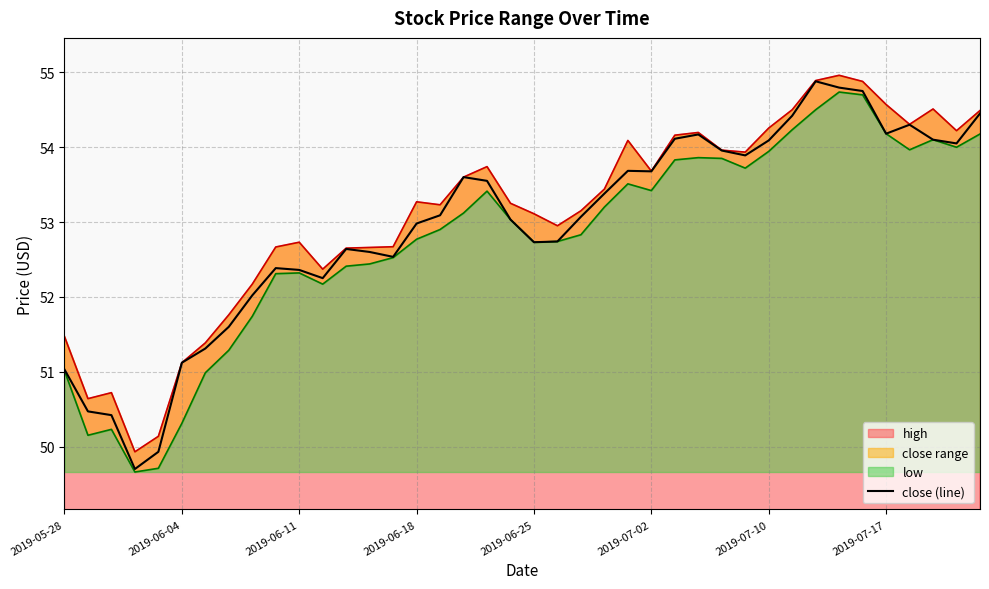

Reading left to right, transcribe all the data shown in this chart.

51.0	50.5	50.4	49.7	49.9	51.1	51.3	51.6	52.0	52.4	52.4	52.2	52.6	52.6	52.5	53.0	53.1	53.6	53.5	53.0	52.7	52.7	53.1	53.4	53.7	53.7	54.1	54.2	54.0	53.9	54.1	54.4	54.9	54.8	54.8	54.2	54.3	54.1	54.0	54.5